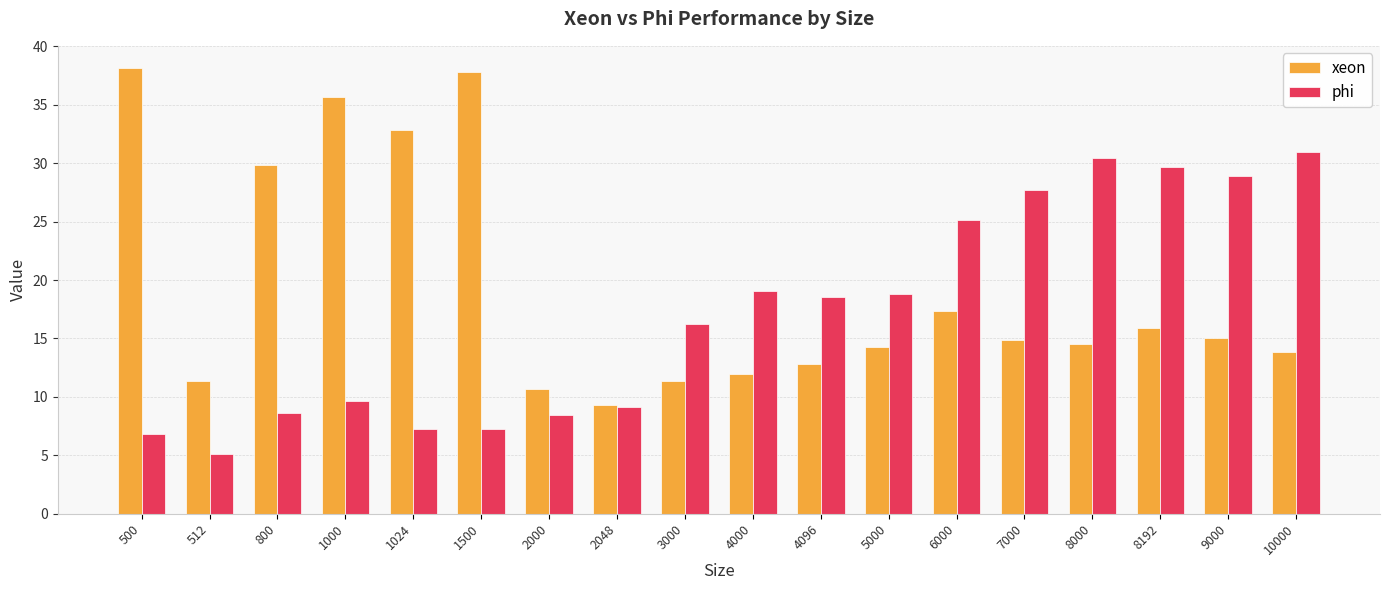

What is the average value of the phi series?

17.1